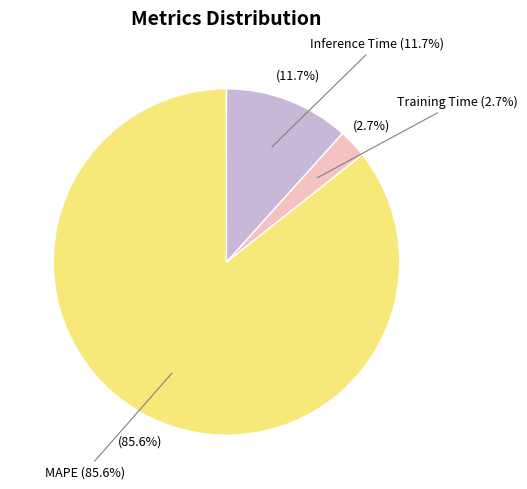

True or false: MAPE accounts for 74% of the total.

False